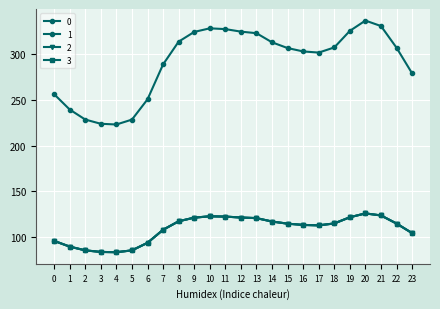

At which category does 3 reach its first local peak?

10